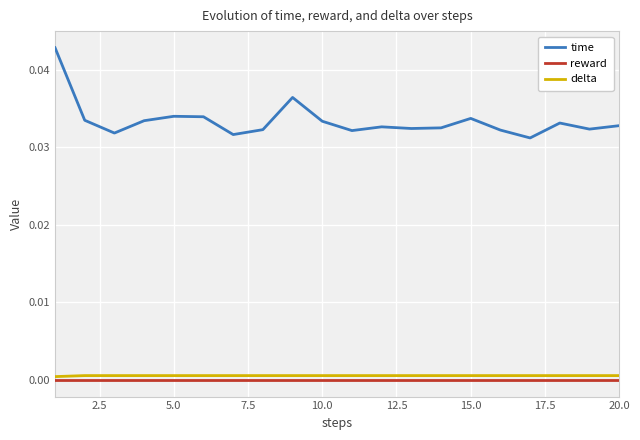

How many lines are shown in the chart?

3